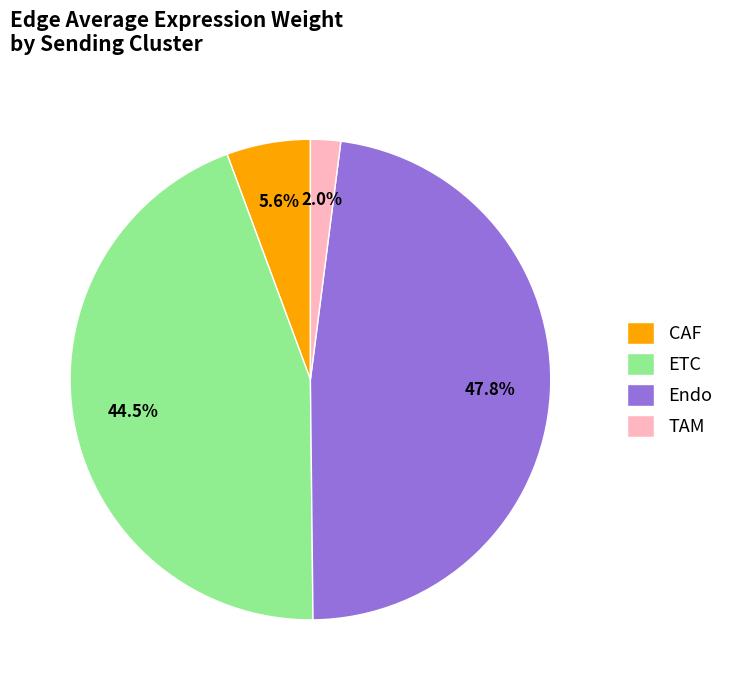

Does any single category account for the majority?

No